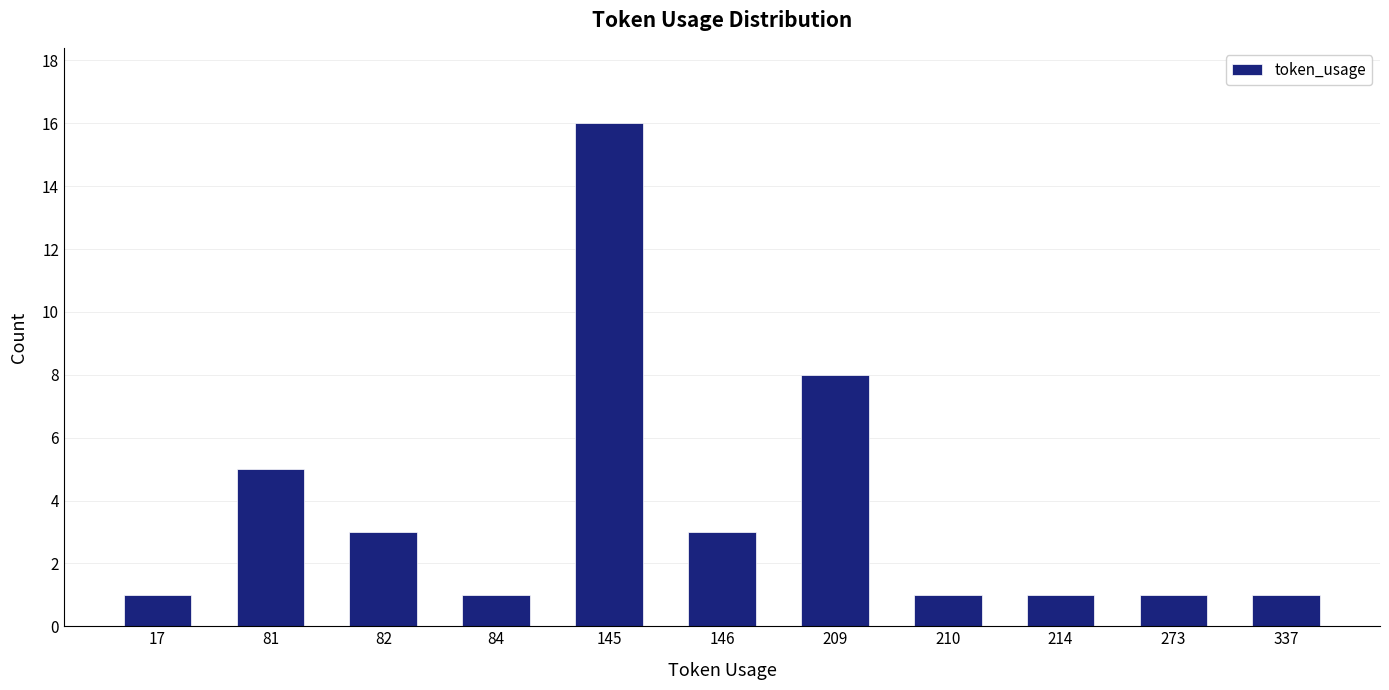

What is the difference between the maximum and minimum values?

15